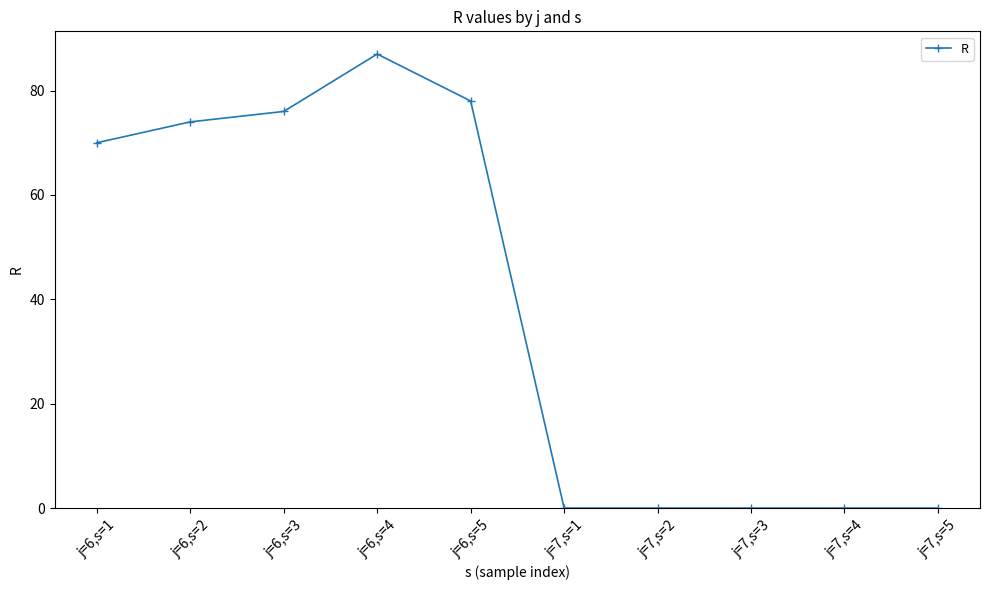

The value at j=6,s=5 is 78. True or false?

True